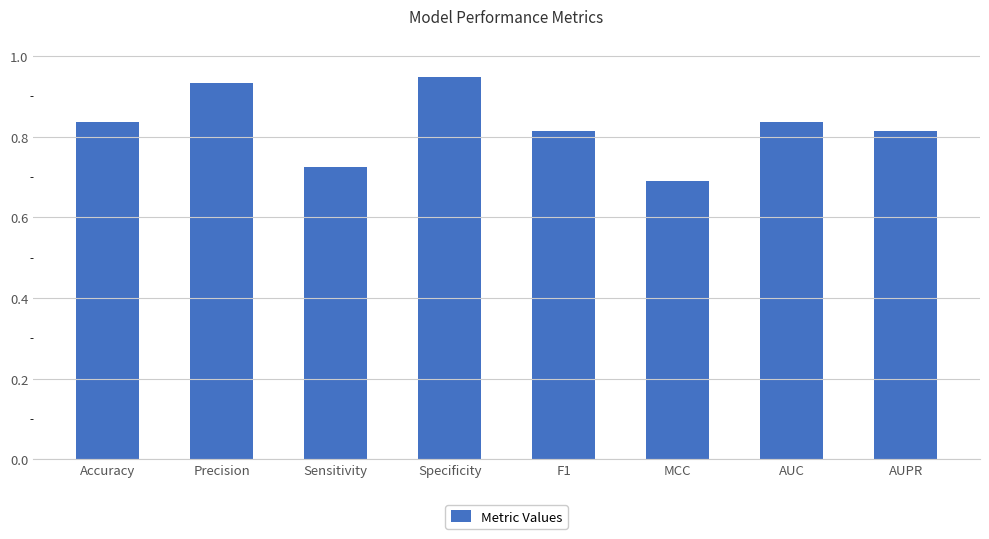

The chart shows a value of 0.2 at AUC. True or false?

False